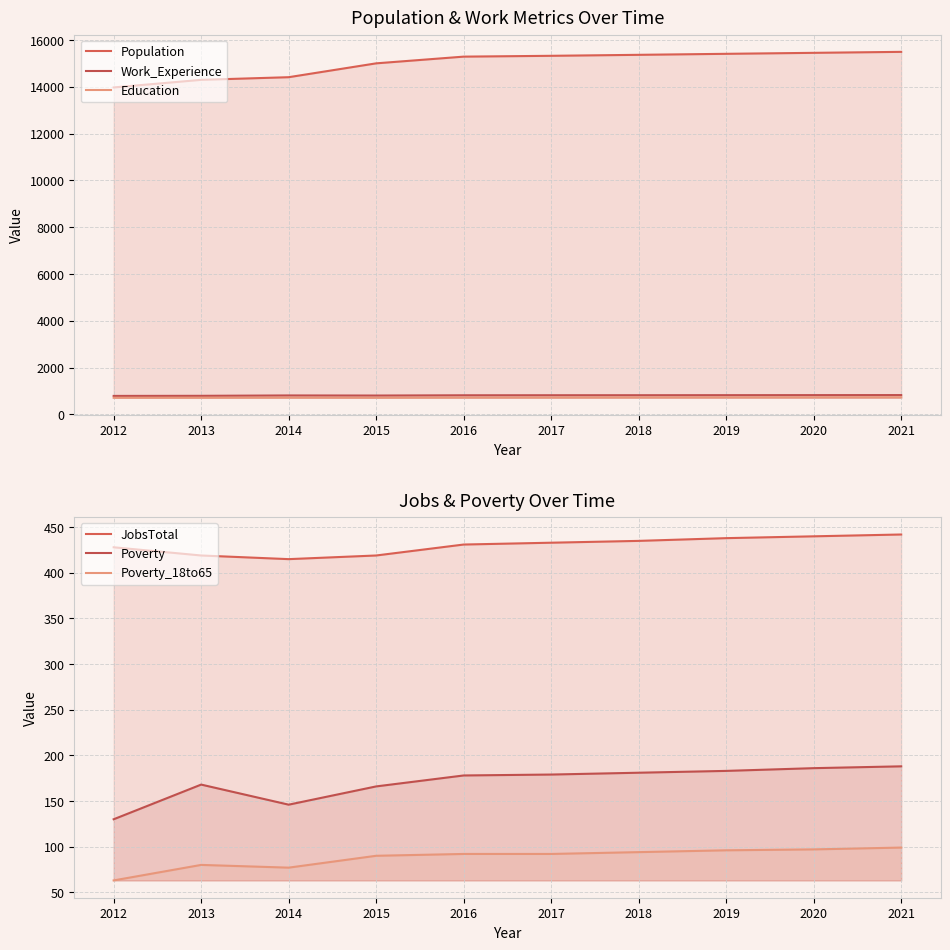

Where does the Education series first go above 723?

2018